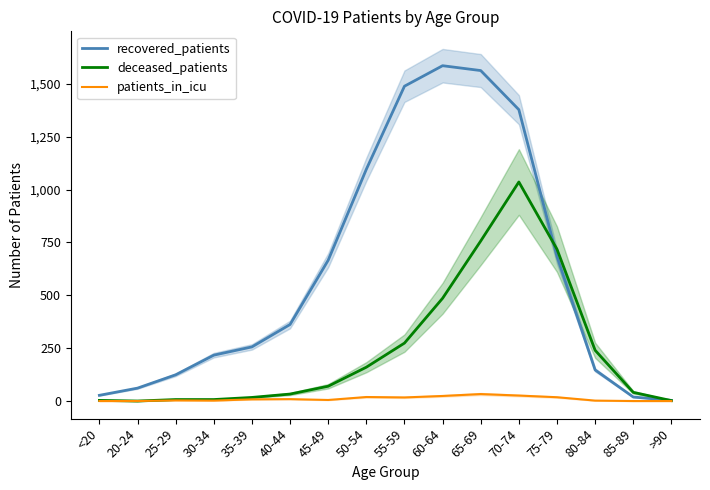

What is the difference between the patients_in_icu values at 60-64 and 80-84?

22